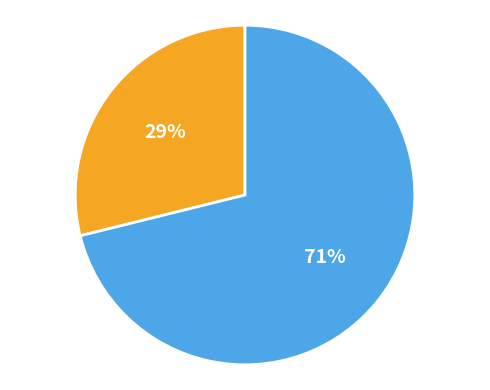

To the nearest percent, what is the difference between the largest and smallest slice percentages?

42%